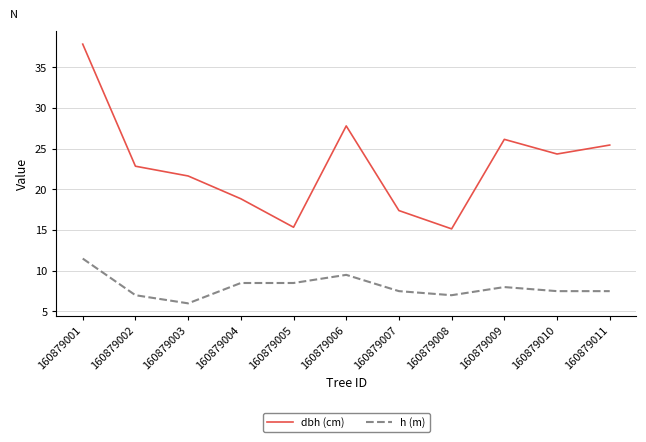

At which category is the sum across all series the highest?

160879001